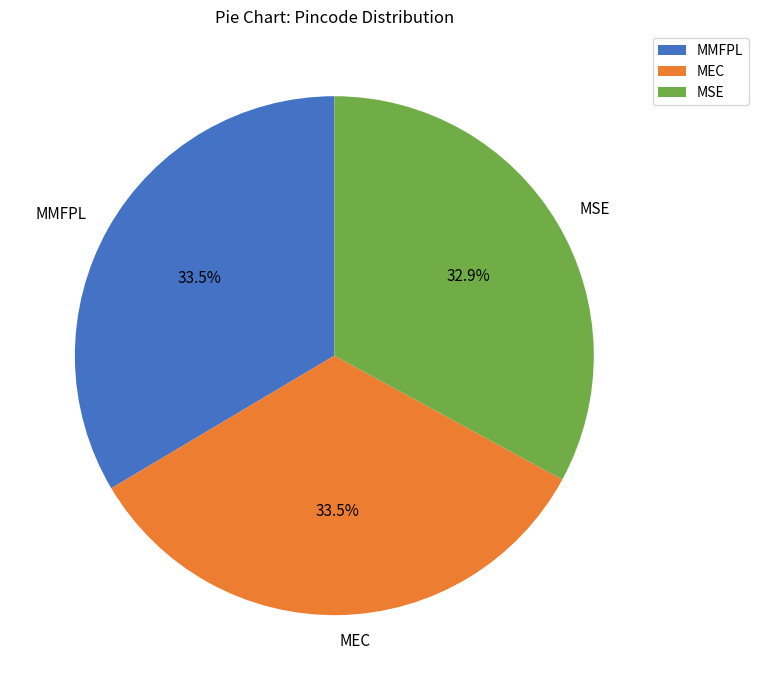

What is the total percentage of MMFPL and MSE?

66.5%